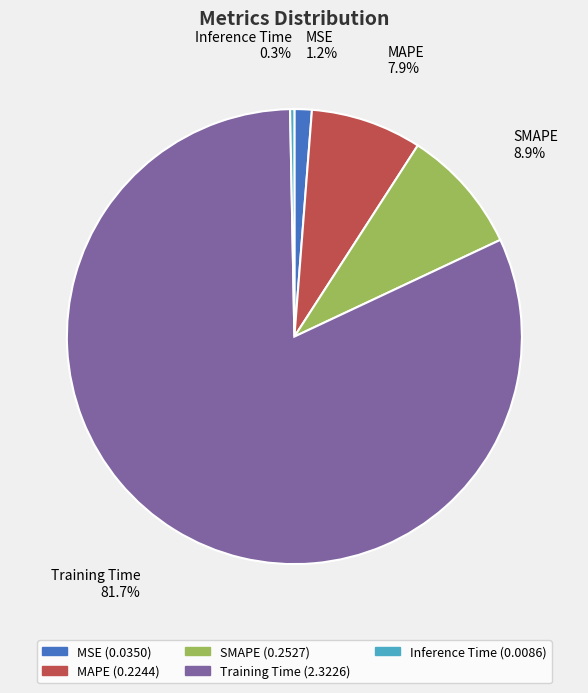

How much of the chart is everything except MAPE?

92.1%